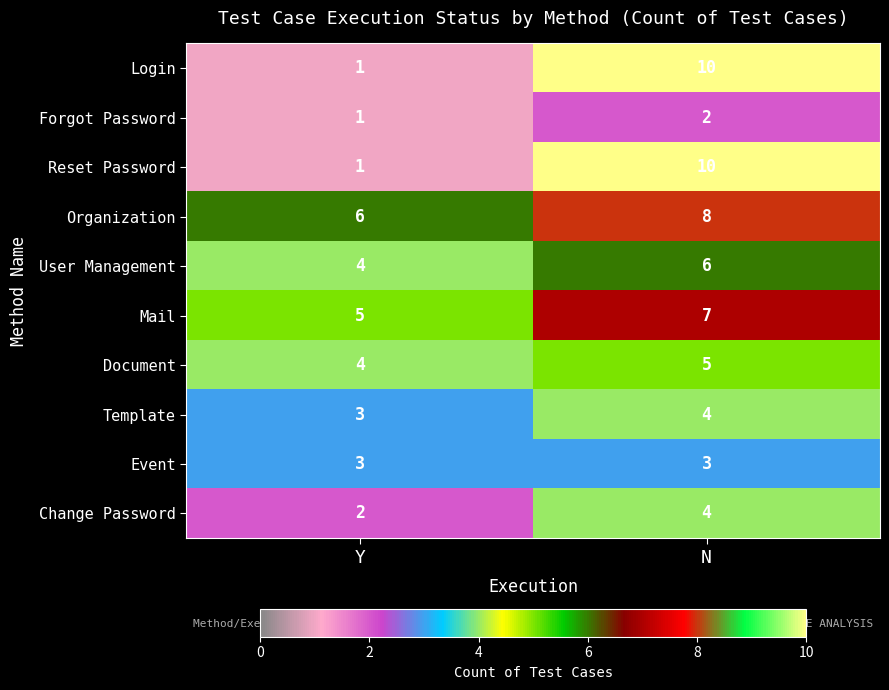

What is the sum of all Login values?

11